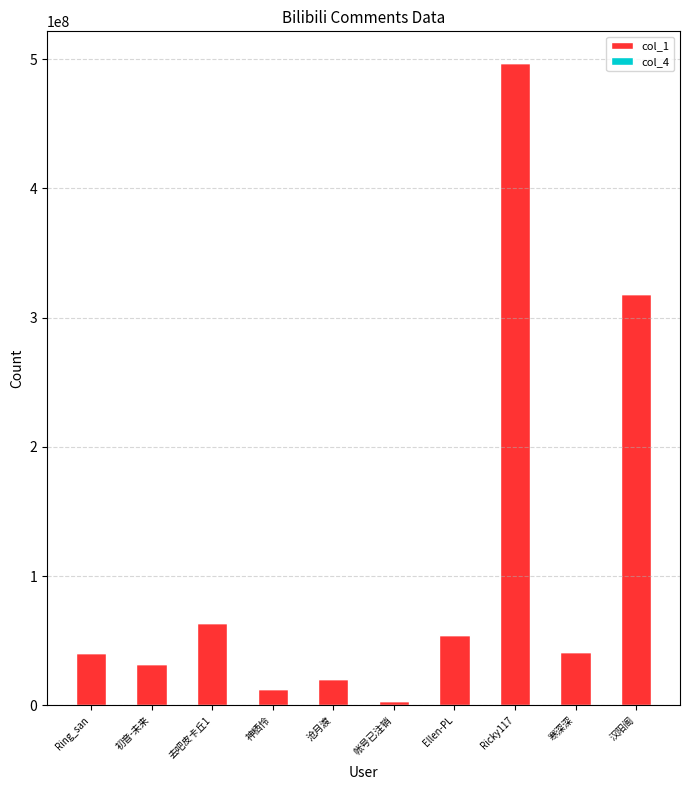

At which category is the sum across all series the highest?

Ricky117